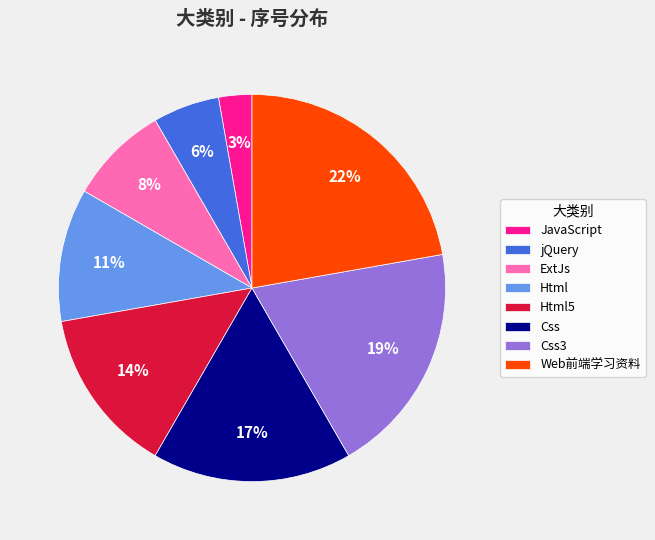

The Html slice represents 19% of the pie. True or false?

False